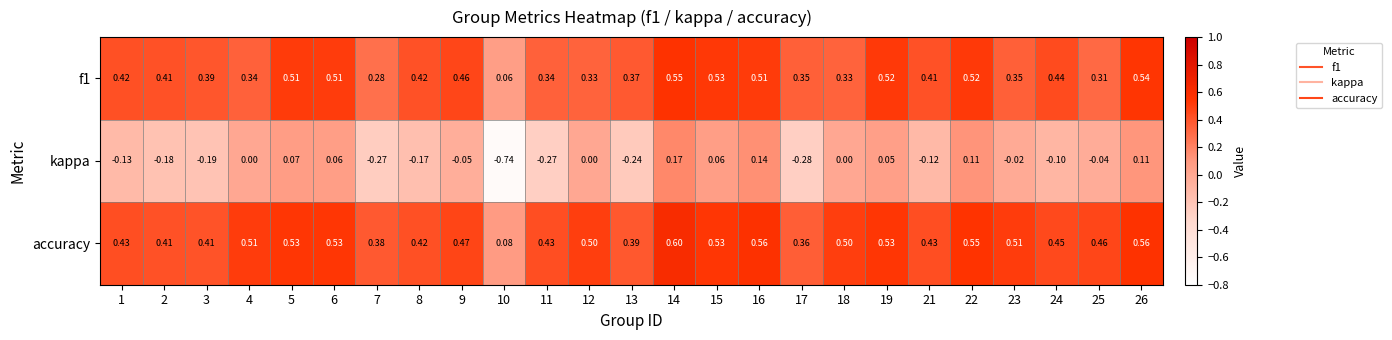

Which series has the largest total across all categories?

accuracy